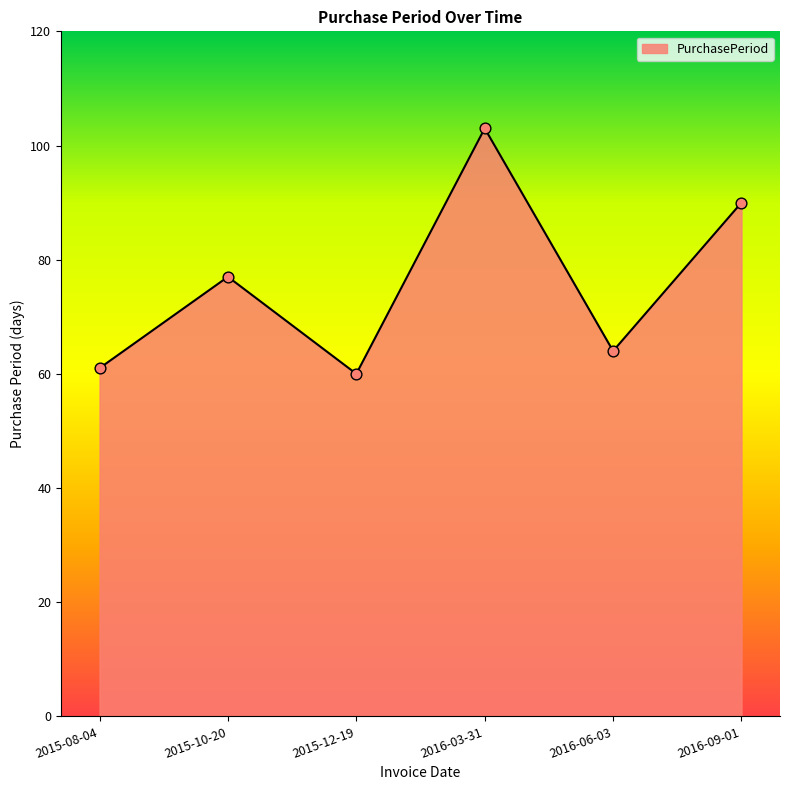

What is the change in value from 2015-08-04 to 2016-09-01?

+29